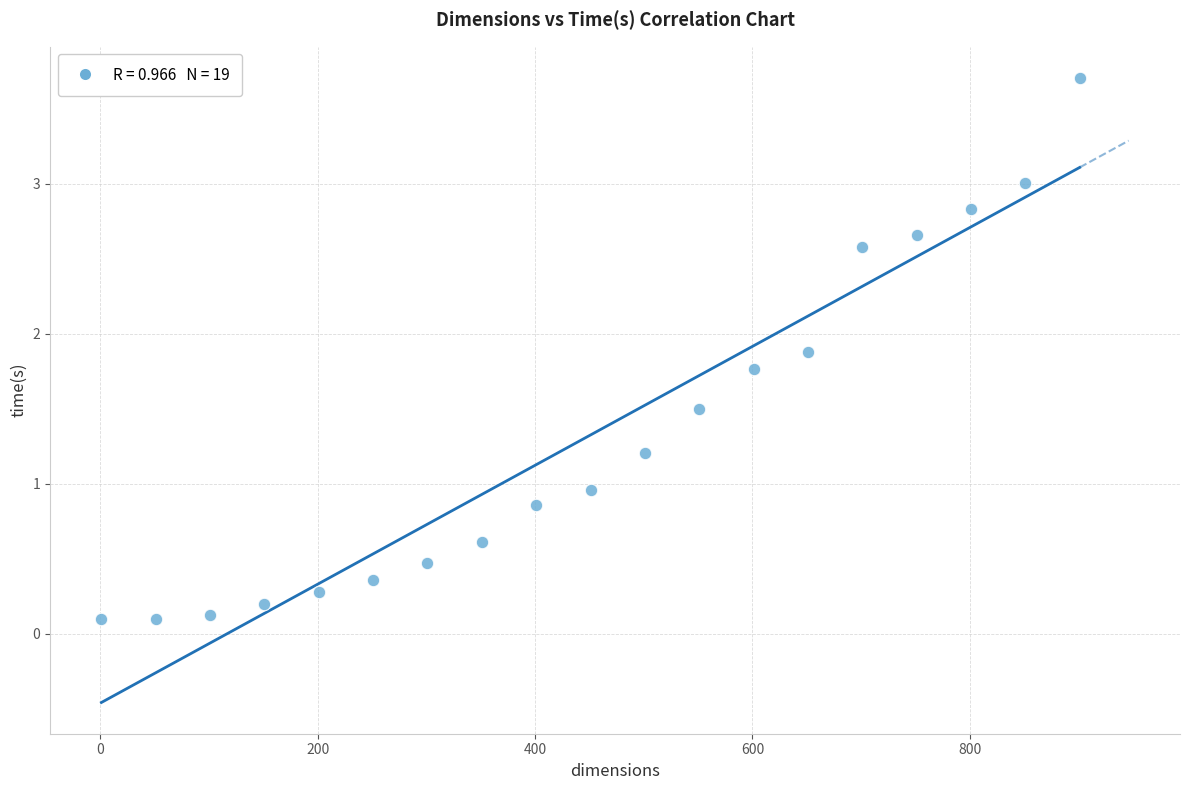

What is the range of X values (max minus min)?

900.0